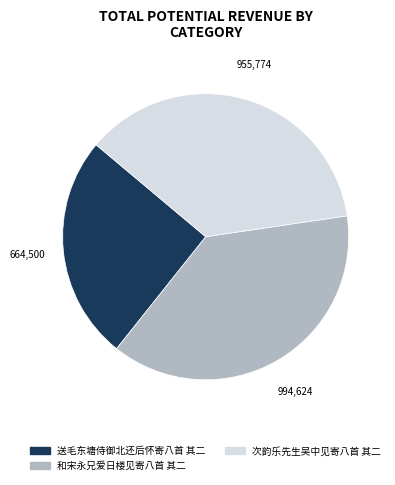

True or false: 次韵乐先生吴中见寄八首 其二 accounts for 29% of the total.

False